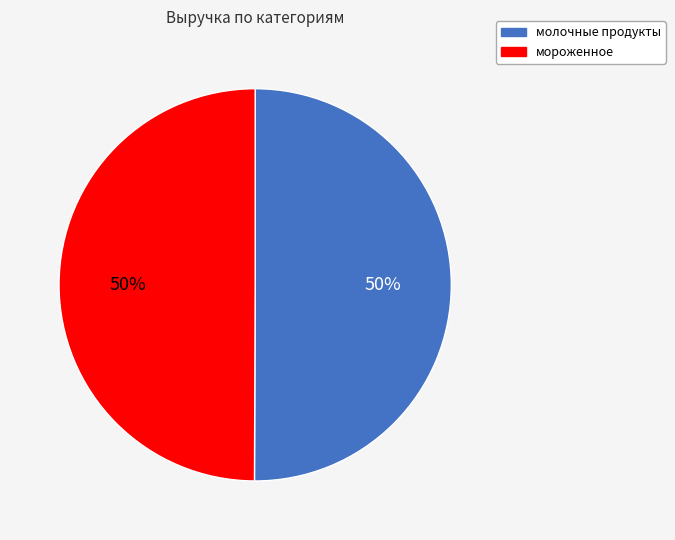

What percentage is the мороженное slice, to the nearest percent?

50%